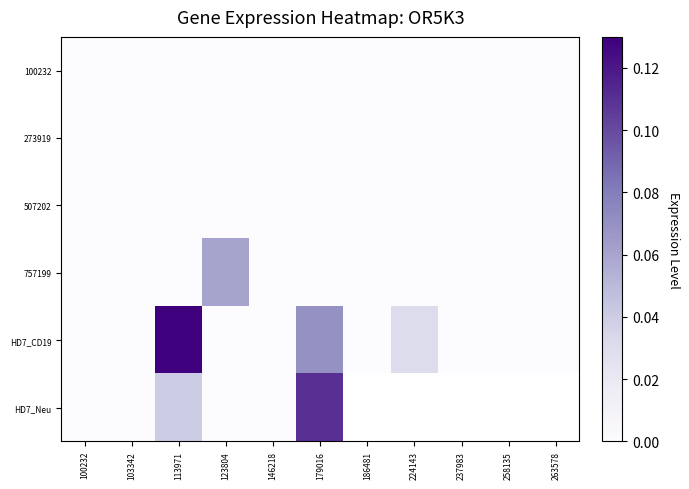

At 224143, list the series in order from largest to smallest.

HD7_CD19, HD7_Neu, 100232, 273919, 507202, 757199